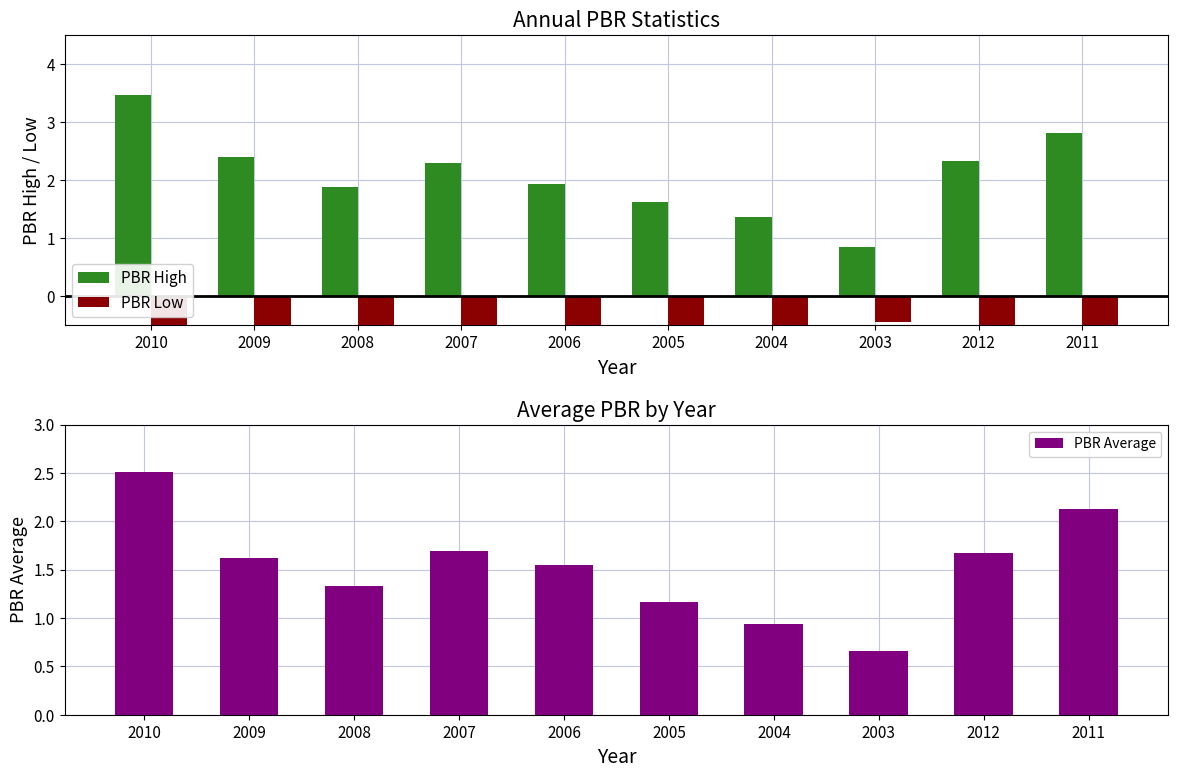

What is the difference between the PBR Low values at 2007 and 2008?

0.4